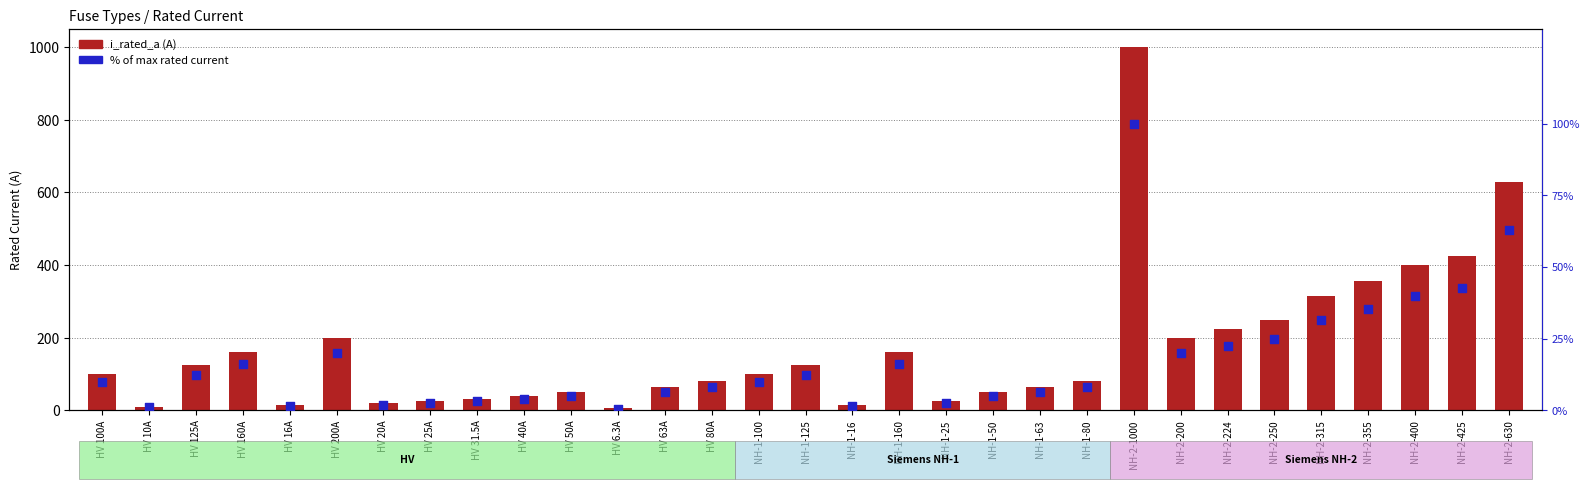

Which series has the largest Y range (max minus min)?

i_rated_a